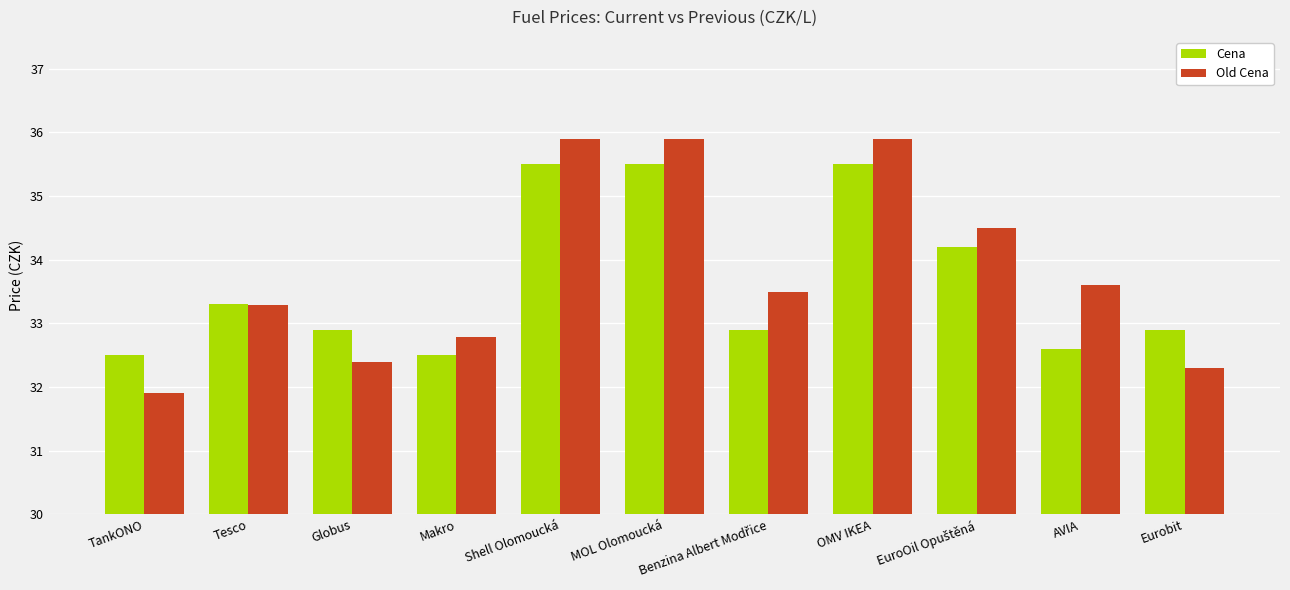

Does the chart contain stacked bars?

No